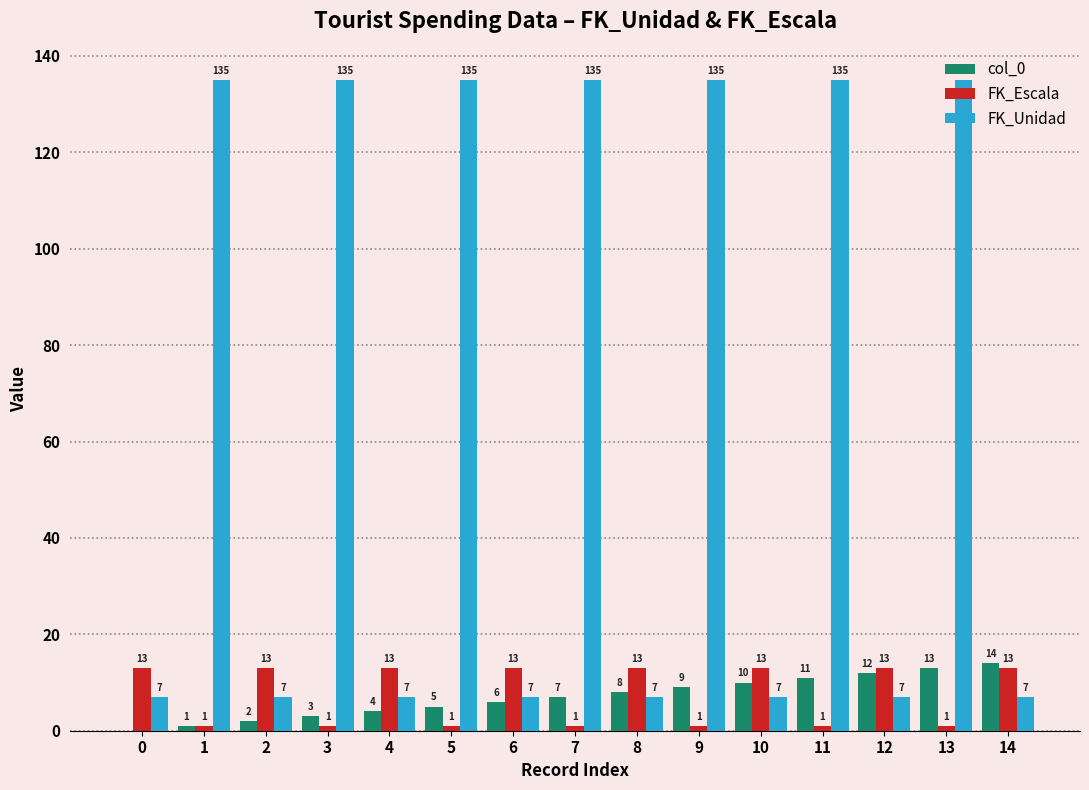

What is the highest value of the col_0 series?

14